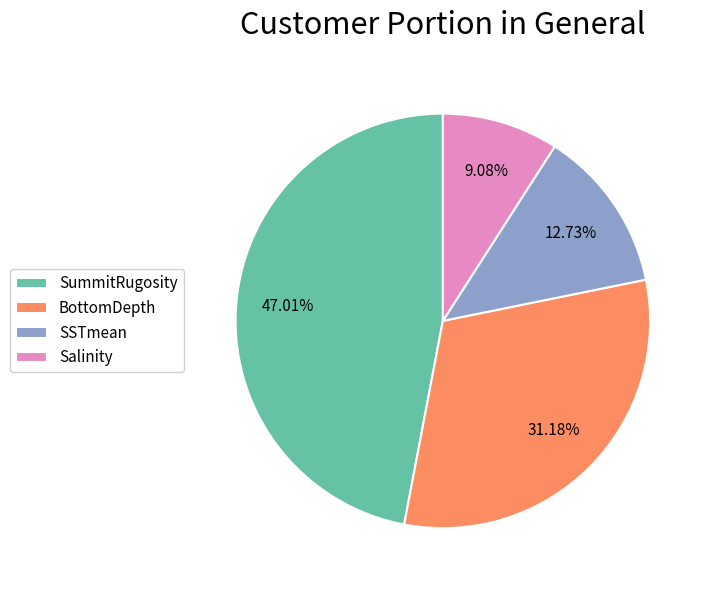

To the nearest percent, what is the difference between the largest and smallest slice percentages?

38%